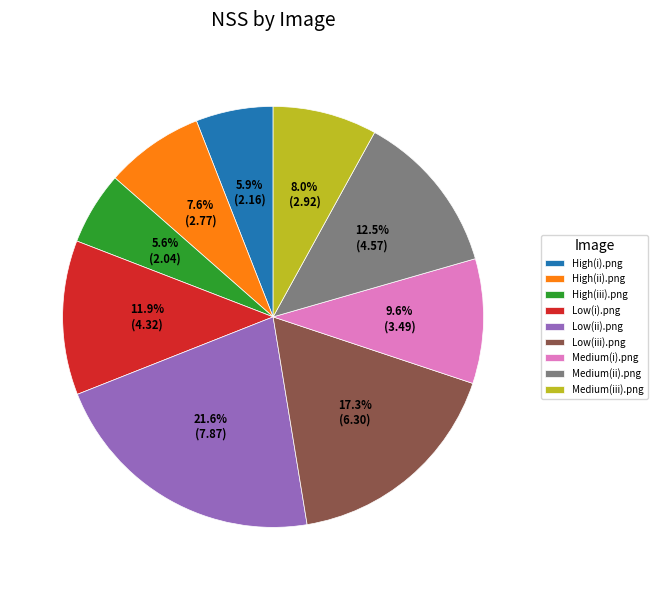

To the nearest percent, what portion does Medium(iii).png represent?

8%